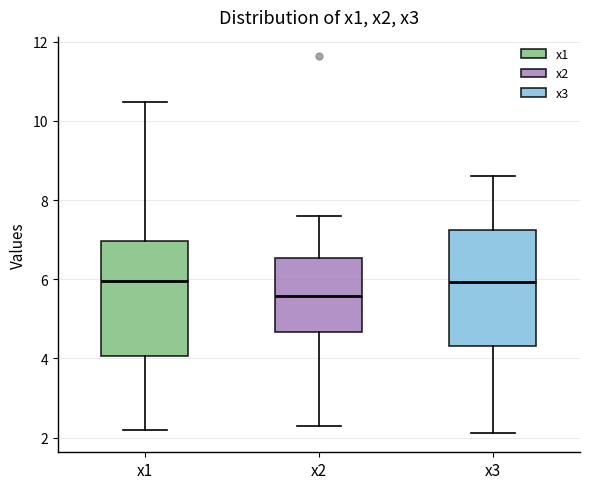

Where is the upper edge of the box for x1 on the y-axis? The values are not printed on the chart, so give them approximately, as read against the axis.

7.0